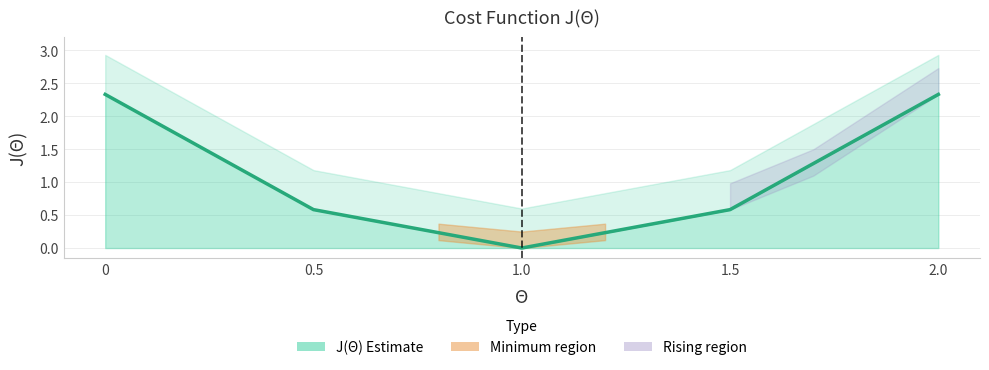

The value at 0.5 is 0.6. True or false?

True